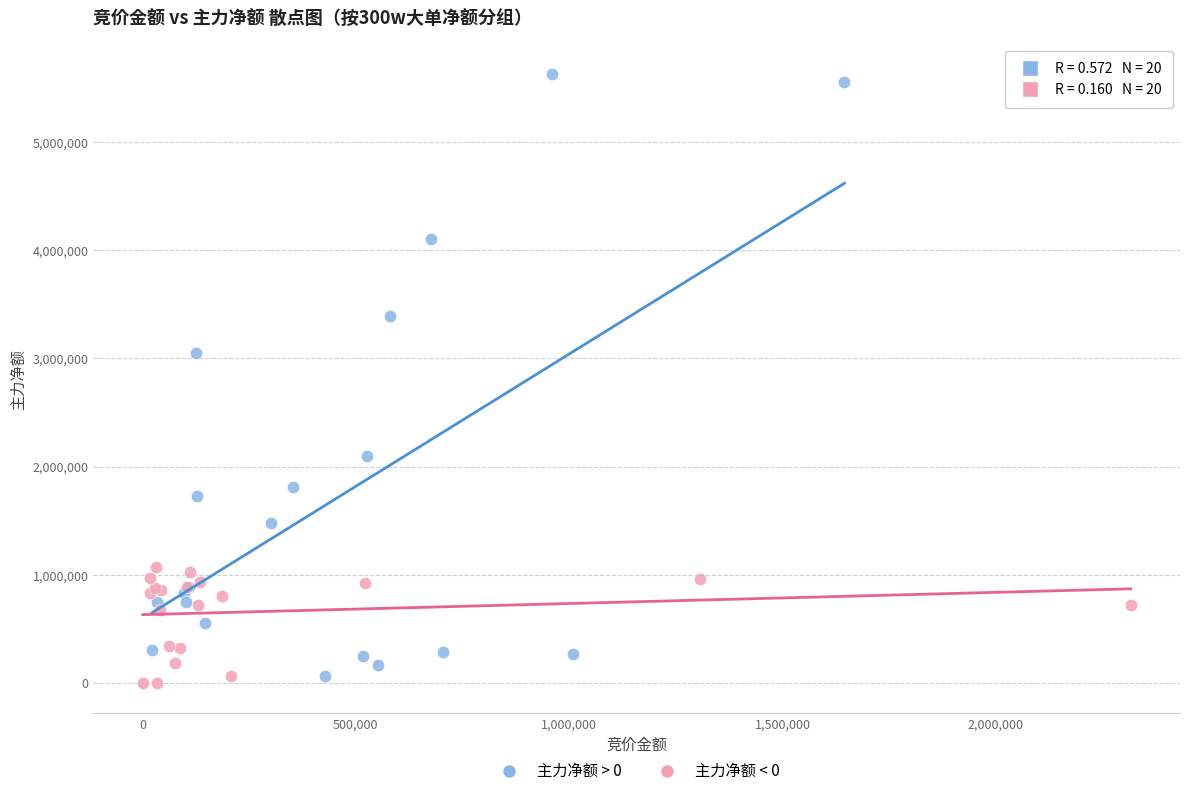

What are all the series names shown in the legend?

主力净额 > 0, 主力净额 < 0